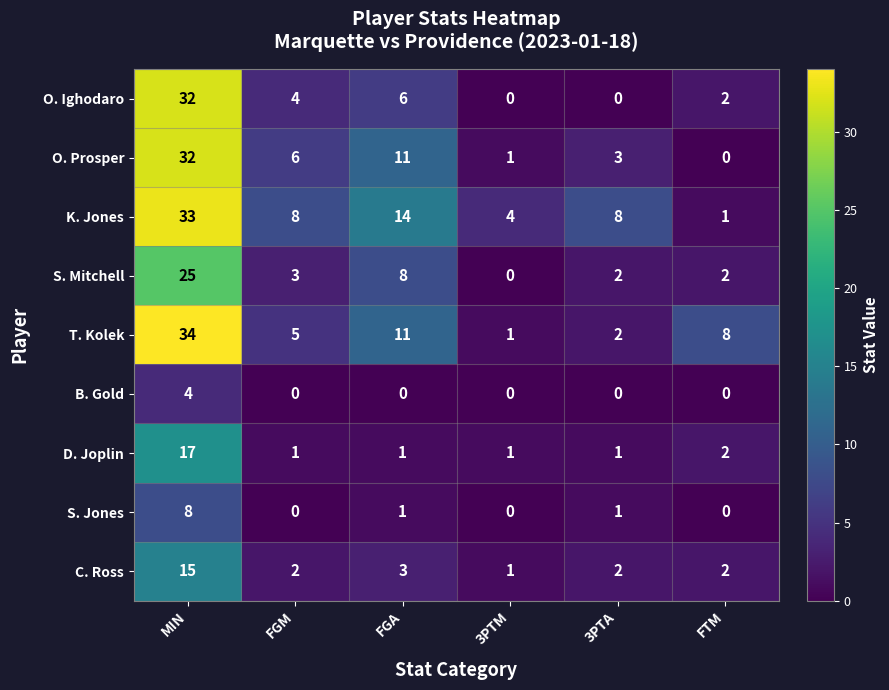

Which series changed the most between FGM and 3PTM?

O. Prosper